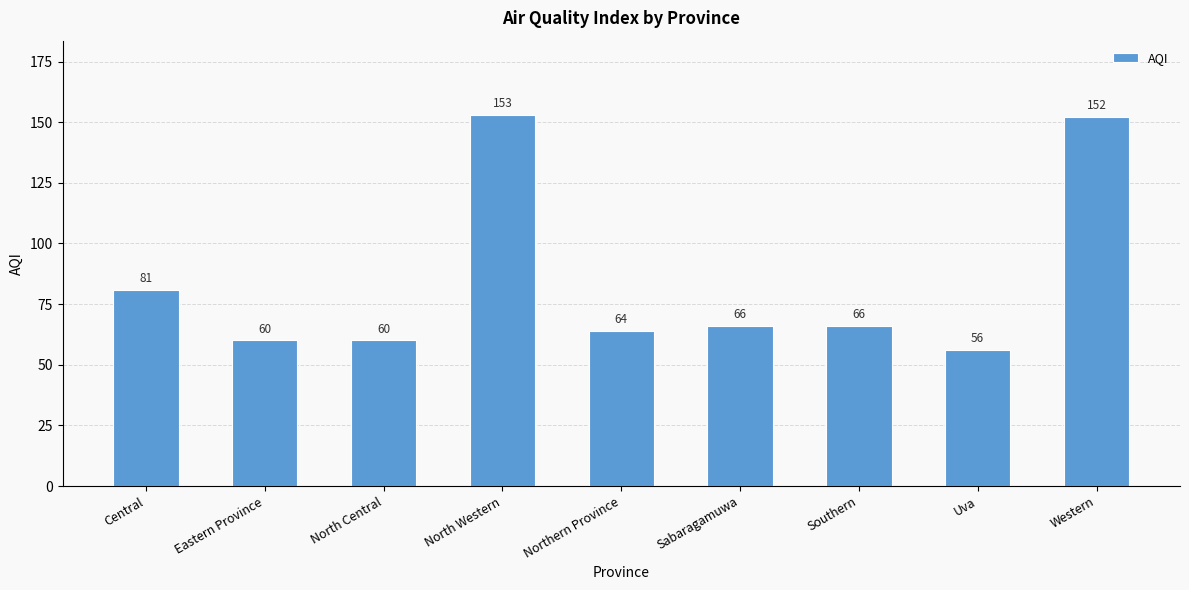

What is the sum of the values at Sabaragamuwa and Western?

218